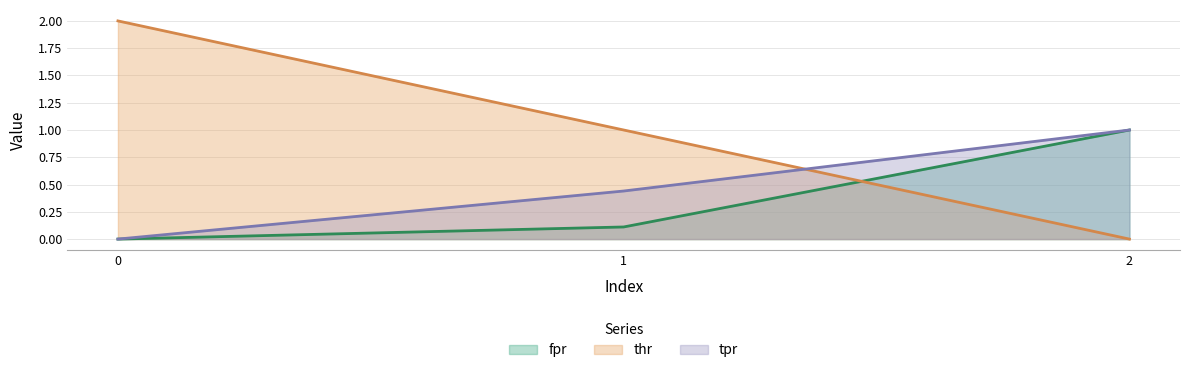

What is the sum of all thr values?

3.0